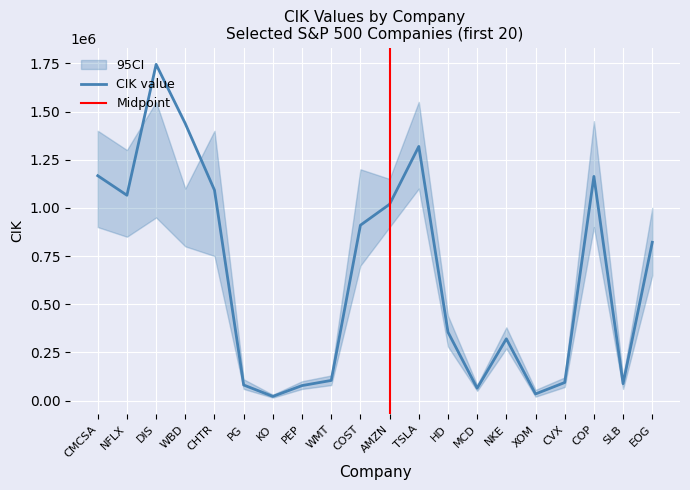

Reading right to left, extract all data points from this chart.

821189	87347	1163165	93410	34088	320187	63908	354950	1318605	1018724	909832	104169	77476	21344	80424	1091667	1437107	1744489	1065280	1166691